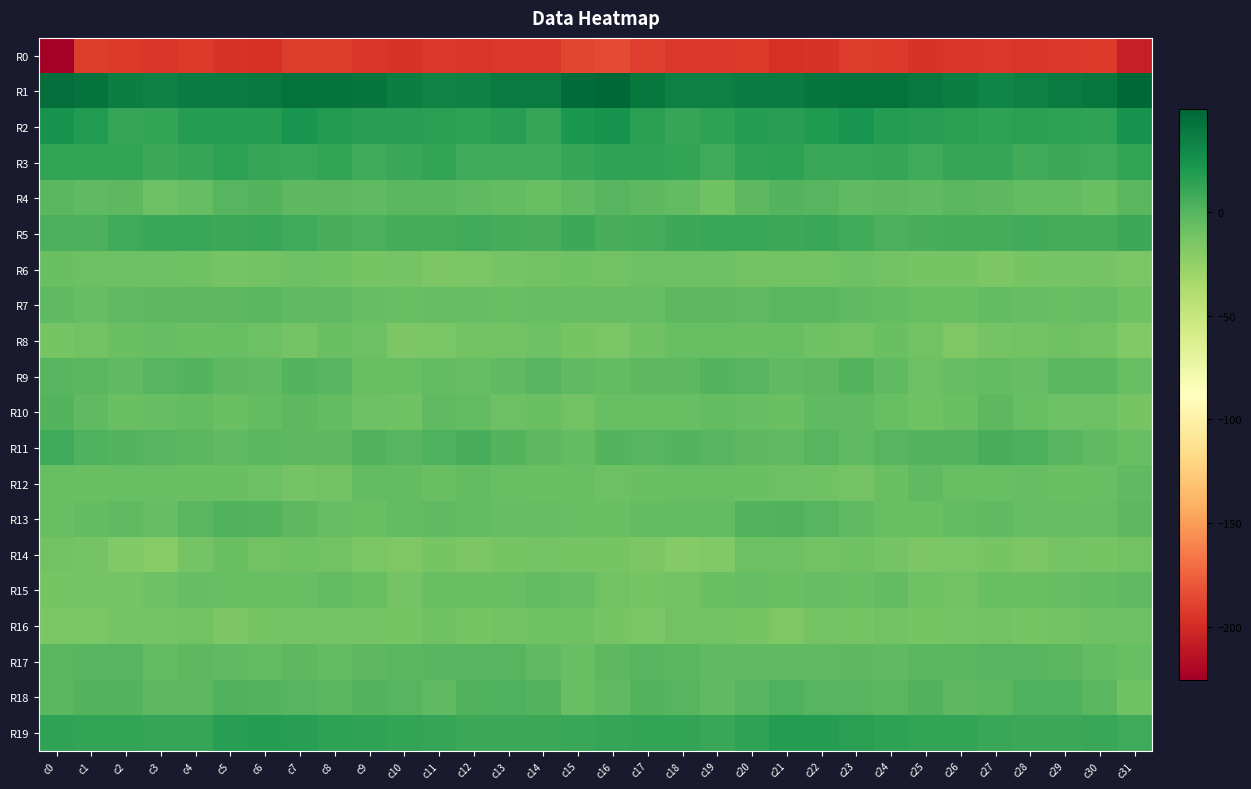

Rank the series by their maximum value, from lowest to highest.

R0, R16, R6, R14, R8, R15, R12, R7, R17, R4, R10, R9, R13, R18, R11, R5, R3, R19, R2, R1